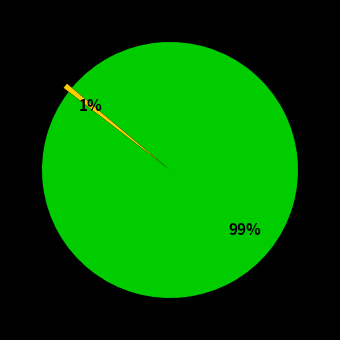

To the nearest percent, what is the average slice percentage?

50%